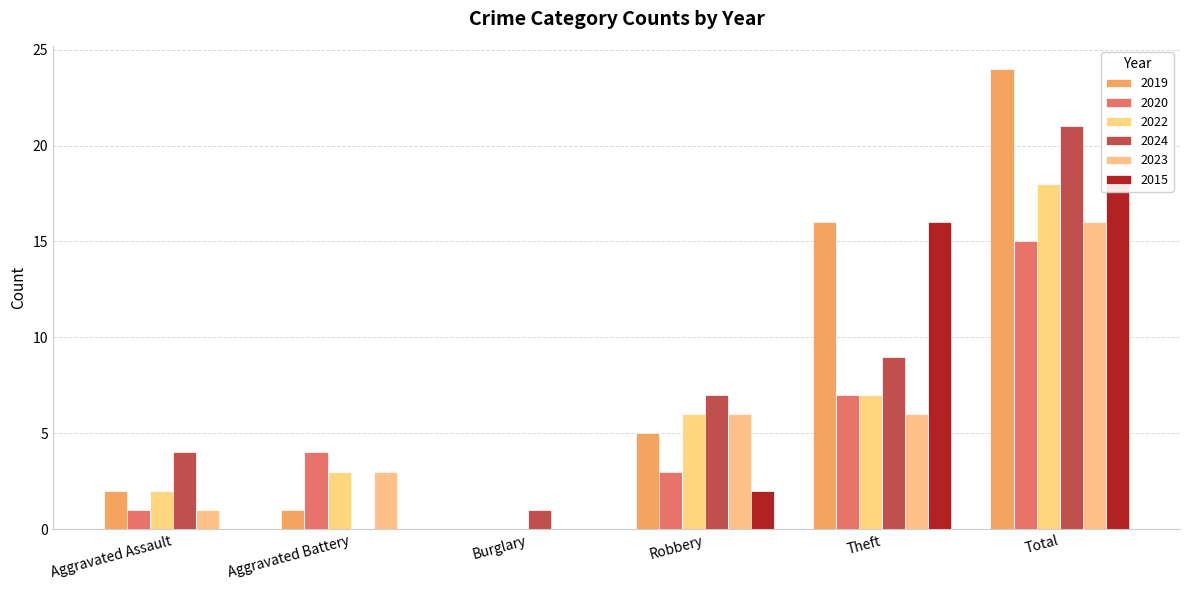

Which series has the largest total across all categories?

2019